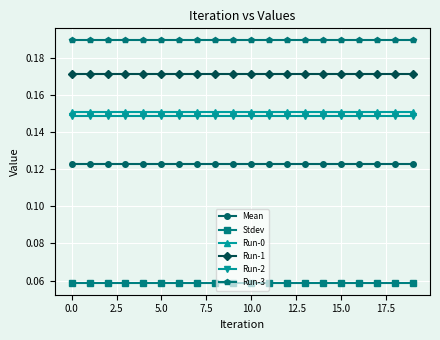

What is the sum of all Run-2 values?

3.0